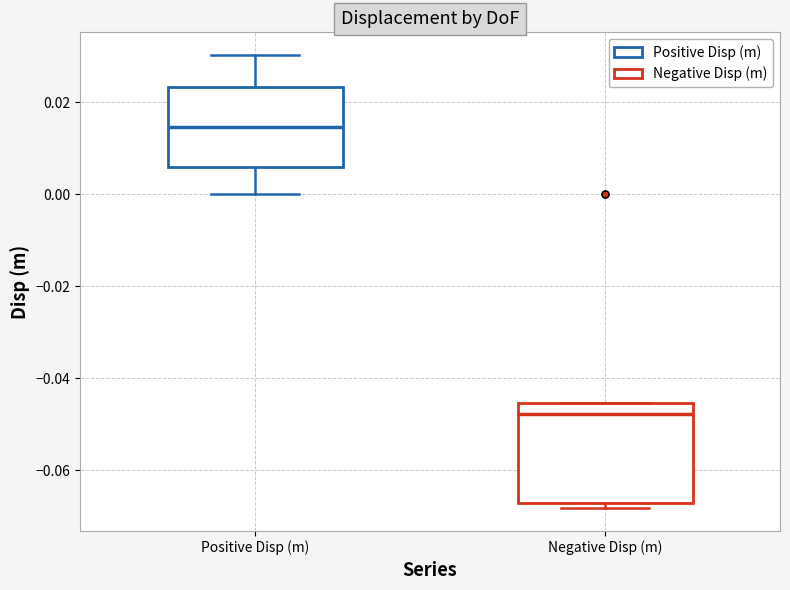

Reading left to right, transcribe this box plot: for each box, give where its median line is, the range the box spans, and where its two whiskers end, as read against the y-axis. The values are not printed on the chart, so give them approximately, as read against the axis.

Positive Disp (m): median 0.014, box 0.006 to 0.024, whiskers 0.000 to 0.030
Negative Disp (m): median -0.048, box -0.068 to -0.046, whiskers -0.068 (just below the box's lower edge) to -0.046